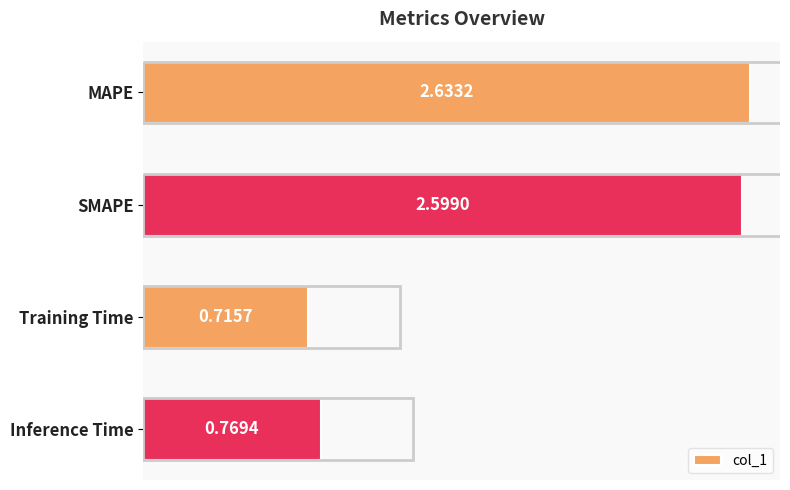

How many values are between 0 and 2?

2